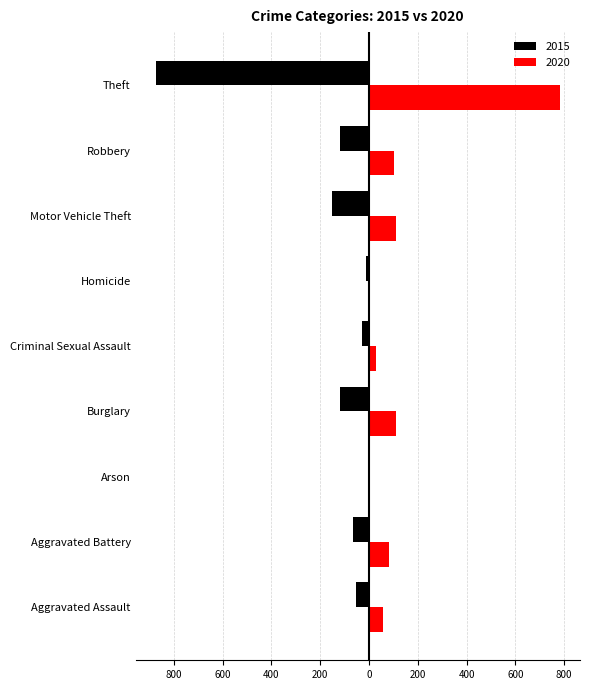

Between Arson and Homicide, which is larger?

Arson